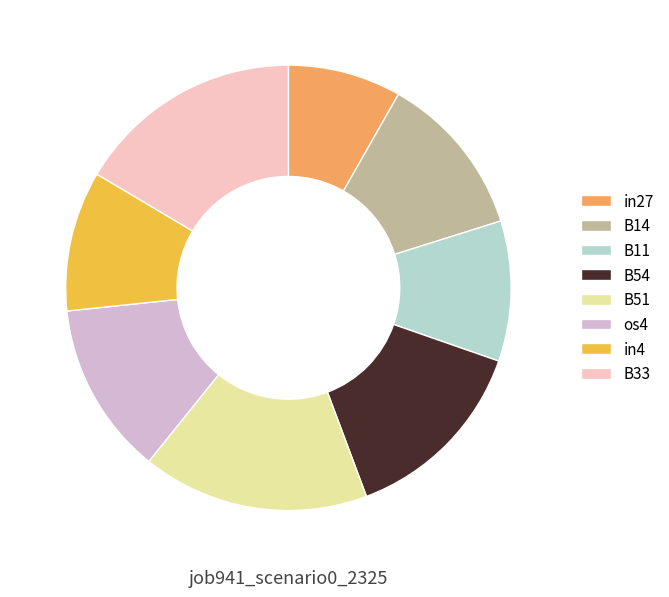

Does B11 account for over 50% of the chart?

No